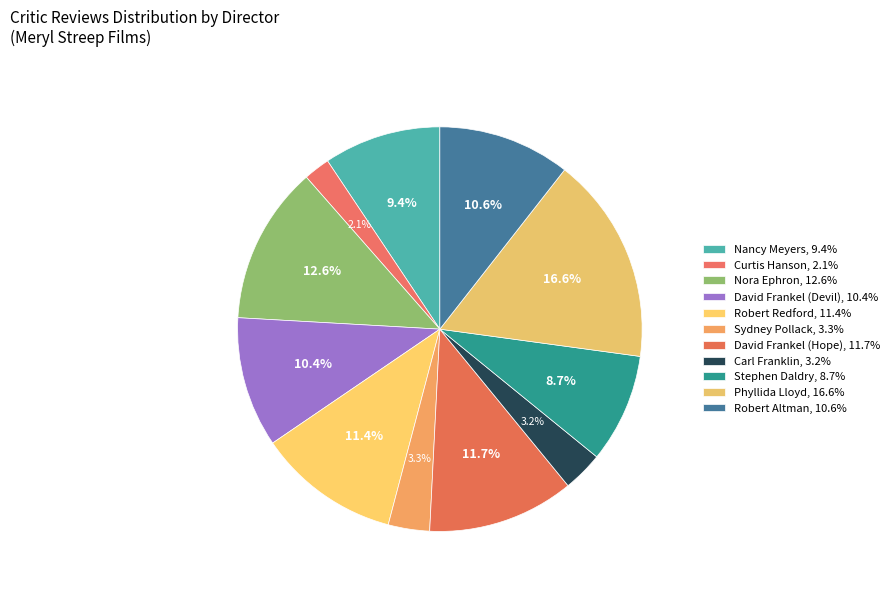

How much of the chart is everything except David Frankel (Hope)?

88.3%